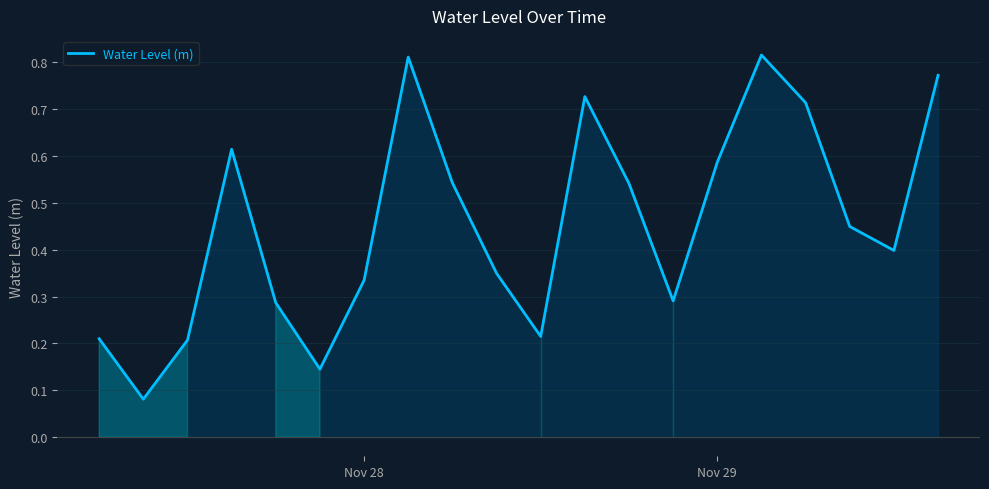

How many lines are shown in the chart?

1